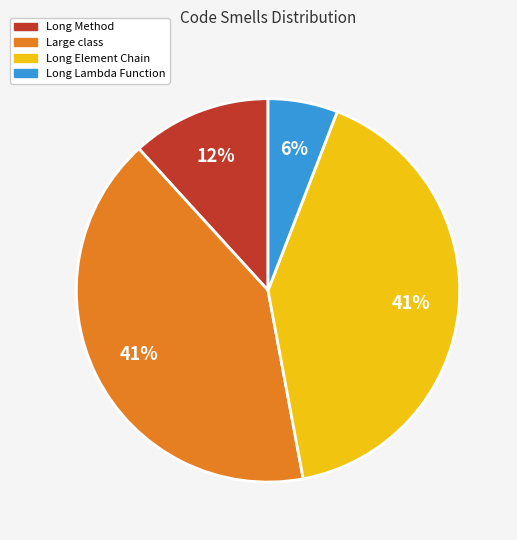

To the nearest percent, what is the combined percentage of Long Method and Long Lambda Function?

18%